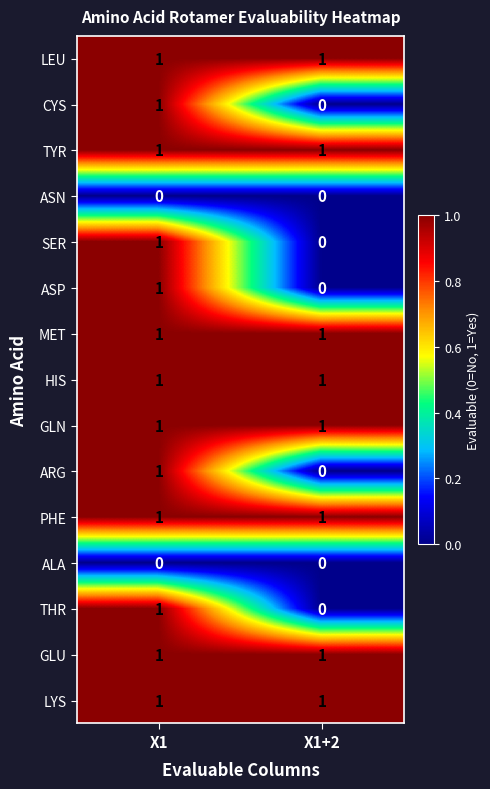

What is the total value across all series at X1+2?

8